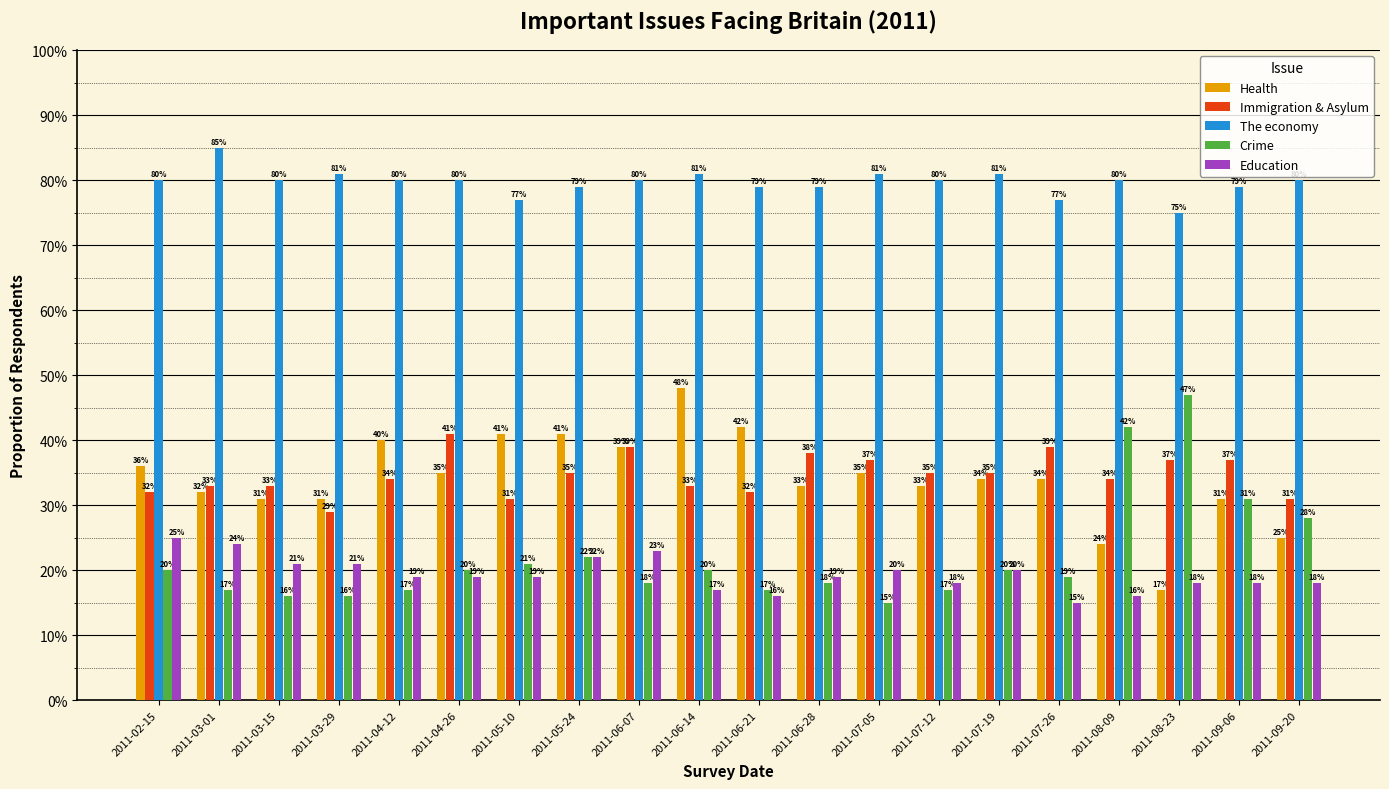

Reading left to right, extract all data points from this chart.

Health: 2011-02-15=36.0	2011-03-01=32.0	2011-03-15=31.0	2011-03-29=31.0	2011-04-12=40.0	2011-04-26=35.0	2011-05-10=41.0	2011-05-24=41.0	2011-06-07=39.0	2011-06-14=48.0	2011-06-21=42.0	2011-06-28=33.0	2011-07-05=35.0	2011-07-12=33.0	2011-07-19=34.0	2011-07-26=34.0	2011-08-09=24.0	2011-08-23=17.0	2011-09-06=31.0	2011-09-20=25.0
Immigration & Asylum: 2011-02-15=32.0	2011-03-01=33.0	2011-03-15=33.0	2011-03-29=29.0	2011-04-12=34.0	2011-04-26=41.0	2011-05-10=31.0	2011-05-24=35.0	2011-06-07=39.0	2011-06-14=33.0	2011-06-21=32.0	2011-06-28=38.0	2011-07-05=37.0	2011-07-12=35.0	2011-07-19=35.0	2011-07-26=39.0	2011-08-09=34.0	2011-08-23=37.0	2011-09-06=37.0	2011-09-20=31.0
The economy: 2011-02-15=80.0	2011-03-01=85.0	2011-03-15=80.0	2011-03-29=81.0	2011-04-12=80.0	2011-04-26=80.0	2011-05-10=77.0	2011-05-24=79.0	2011-06-07=80.0	2011-06-14=81.0	2011-06-21=79.0	2011-06-28=79.0	2011-07-05=81.0	2011-07-12=80.0	2011-07-19=81.0	2011-07-26=77.0	2011-08-09=80.0	2011-08-23=75.0	2011-09-06=79.0	2011-09-20=80.0
Crime: 2011-02-15=20.0	2011-03-01=17.0	2011-03-15=16.0	2011-03-29=16.0	2011-04-12=17.0	2011-04-26=20.0	2011-05-10=21.0	2011-05-24=22.0	2011-06-07=18.0	2011-06-14=20.0	2011-06-21=17.0	2011-06-28=18.0	2011-07-05=15.0	2011-07-12=17.0	2011-07-19=20.0	2011-07-26=19.0	2011-08-09=42.0	2011-08-23=47.0	2011-09-06=31.0	2011-09-20=28.0
Education: 2011-02-15=25.0	2011-03-01=24.0	2011-03-15=21.0	2011-03-29=21.0	2011-04-12=19.0	2011-04-26=19.0	2011-05-10=19.0	2011-05-24=22.0	2011-06-07=23.0	2011-06-14=17.0	2011-06-21=16.0	2011-06-28=19.0	2011-07-05=20.0	2011-07-12=18.0	2011-07-19=20.0	2011-07-26=15.0	2011-08-09=16.0	2011-08-23=18.0	2011-09-06=18.0	2011-09-20=18.0